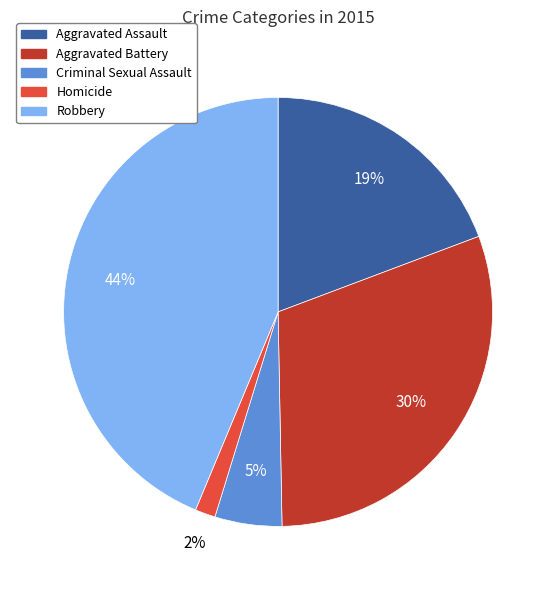

To the nearest percent, what percentage of the pie is Aggravated Battery?

30%